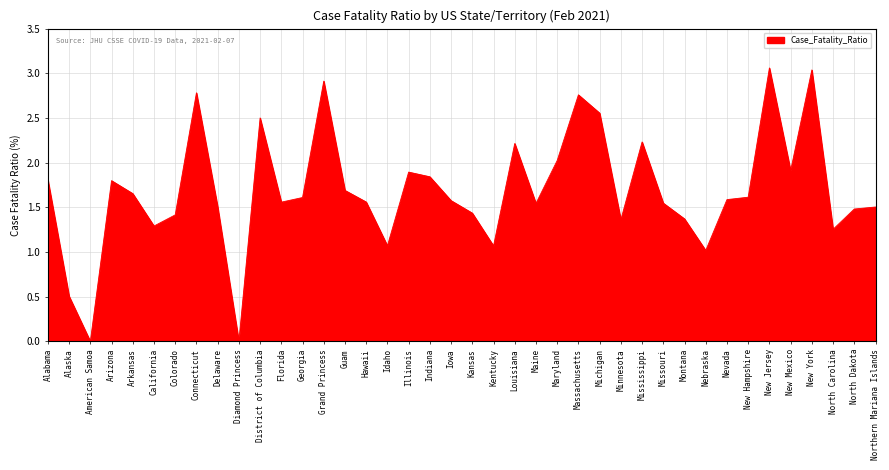

Does the chart have visible grid lines?

Yes